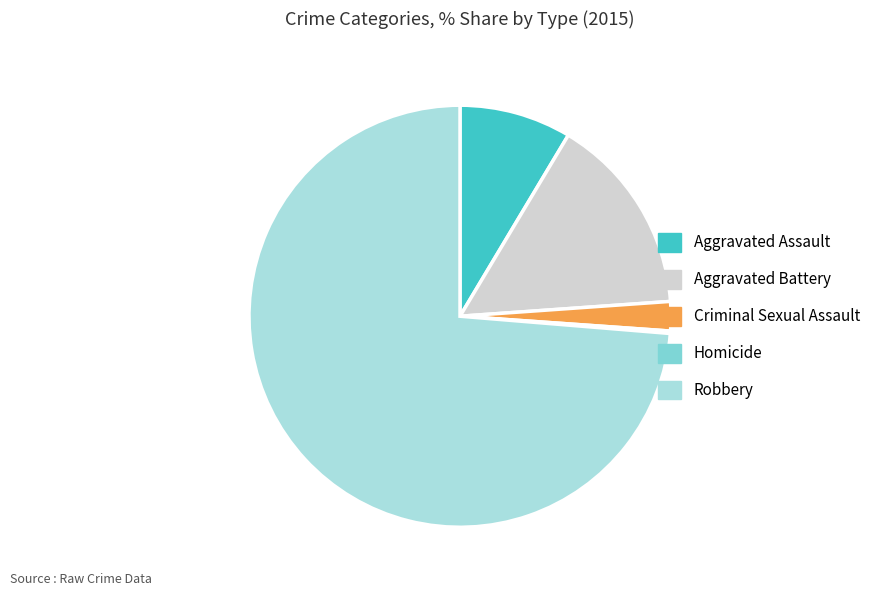

Is the sum of Aggravated Assault and Robbery greater than half?

Yes